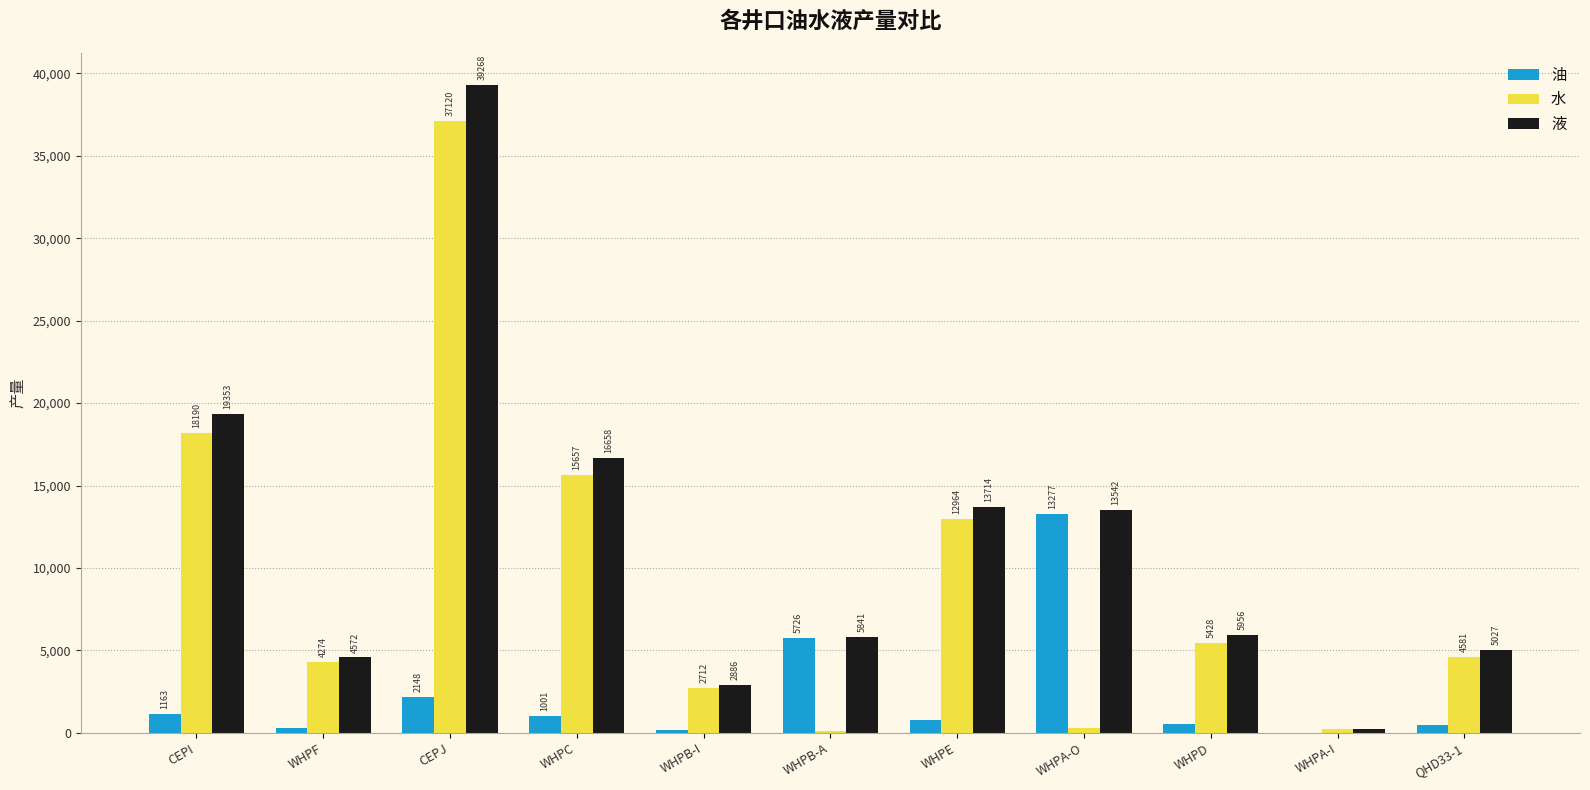

Which series has the largest range (max minus min)?

液